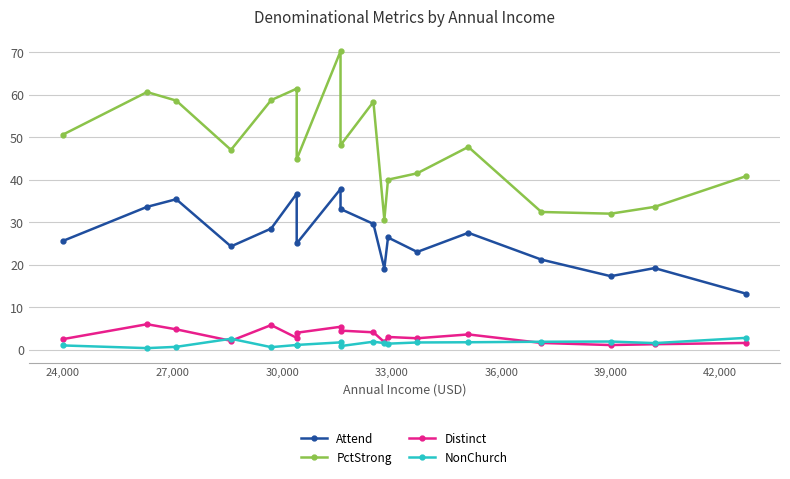

The value of NonChurch at 27,000 is 0.2. True or false?

False